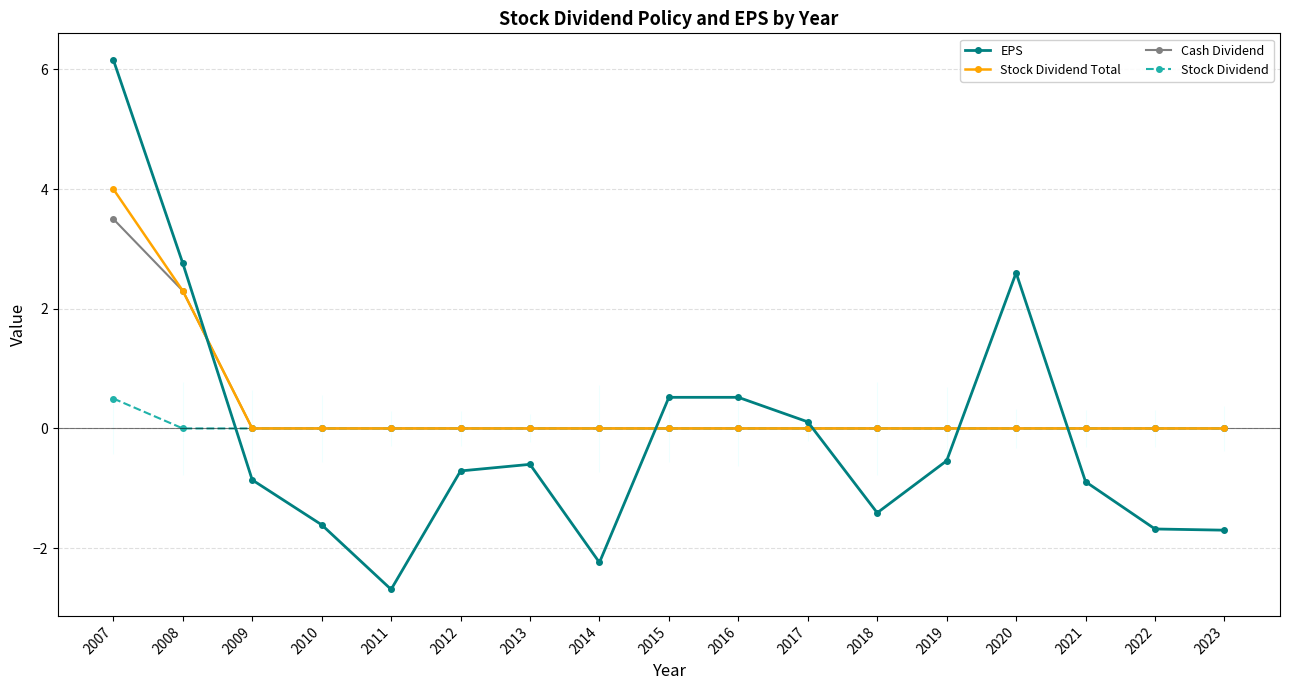

Is this an area chart (filled region under the line)?

No